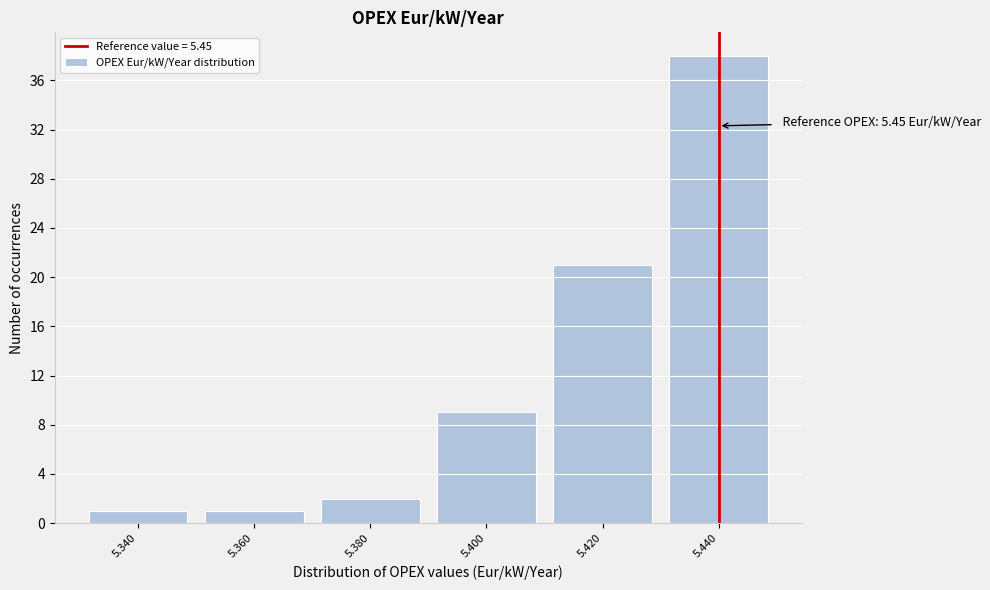

Reading right to left, extract all data points from this chart.

38	21	9	2	1	1